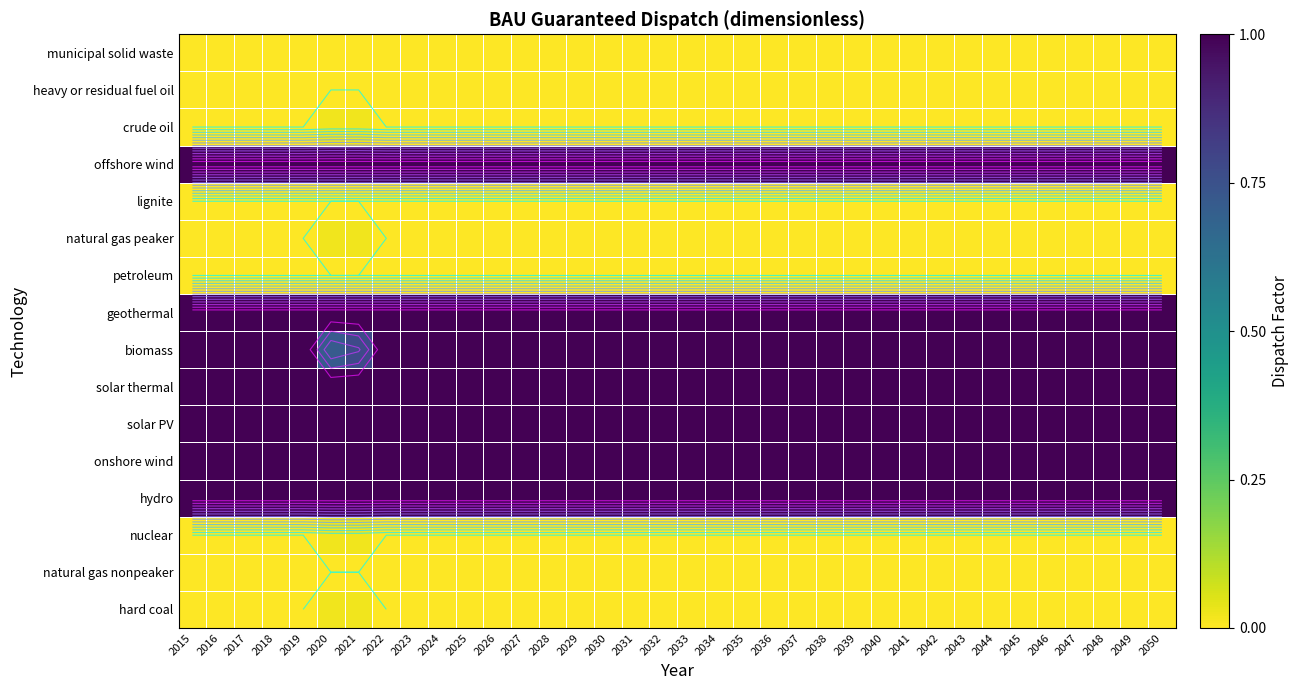

Which category has the highest value in the heavy or residual fuel oil series?

2015